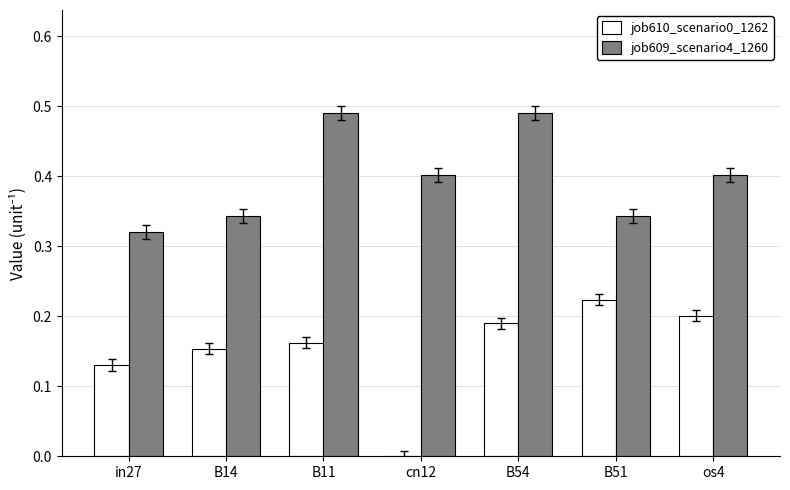

What is the total value across all series at os4?

0.6